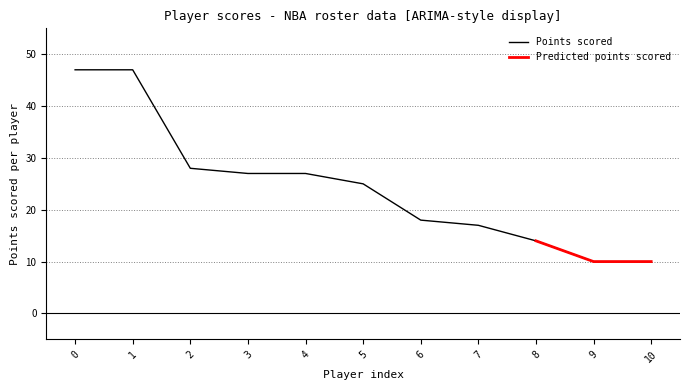

The value of Points scored at 9 is 10. True or false?

True